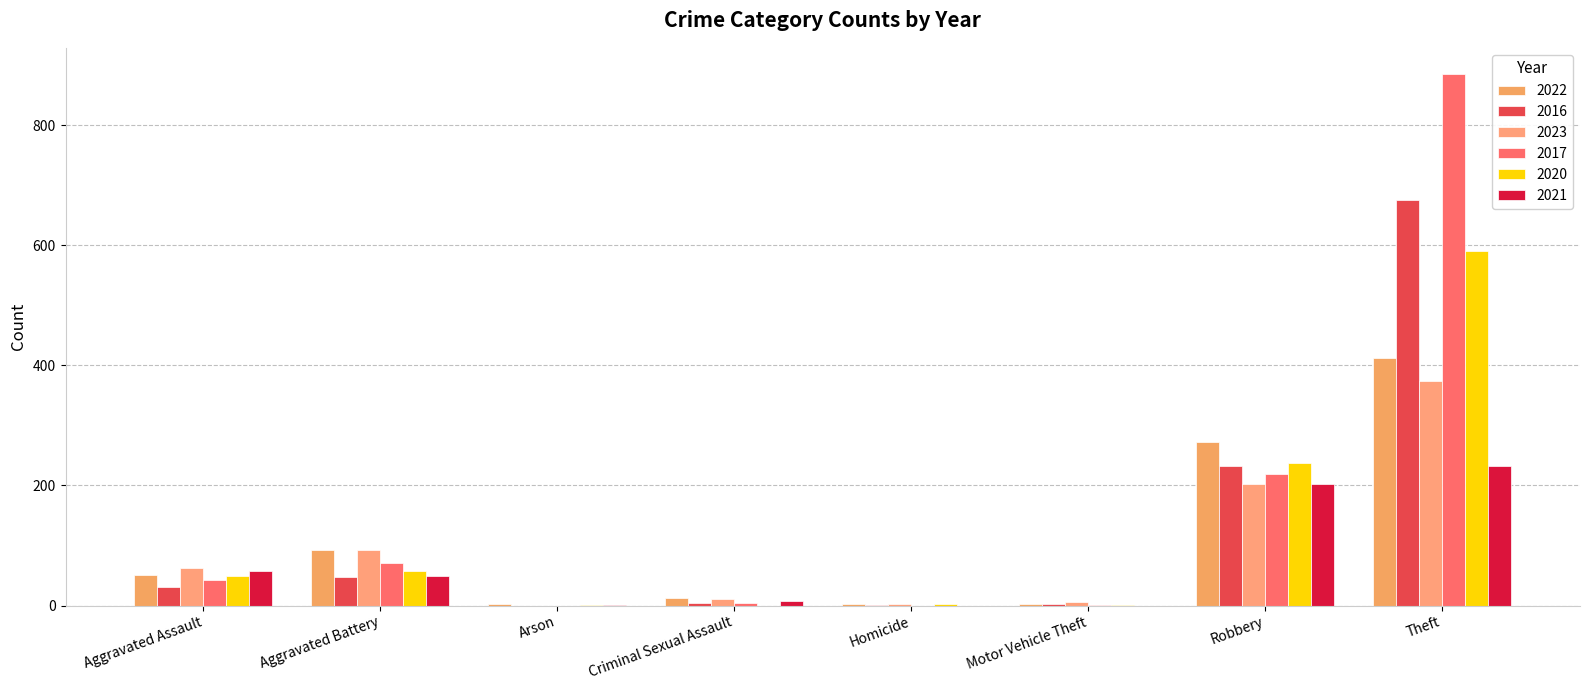

What is the highest value of the 2017 series?

885